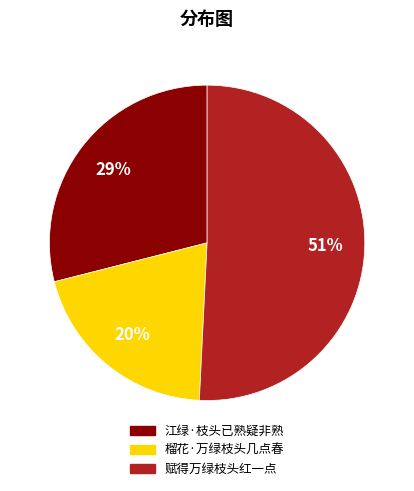

How many slices are in this pie chart?

3